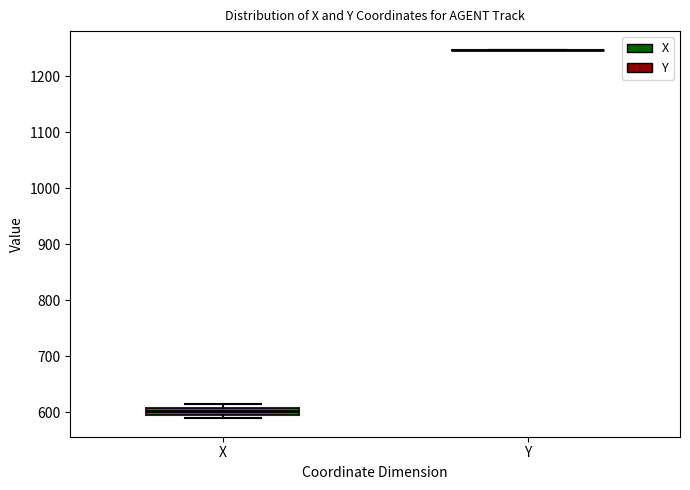

Which box is the tallest, from its lower edge to its upper edge?

X